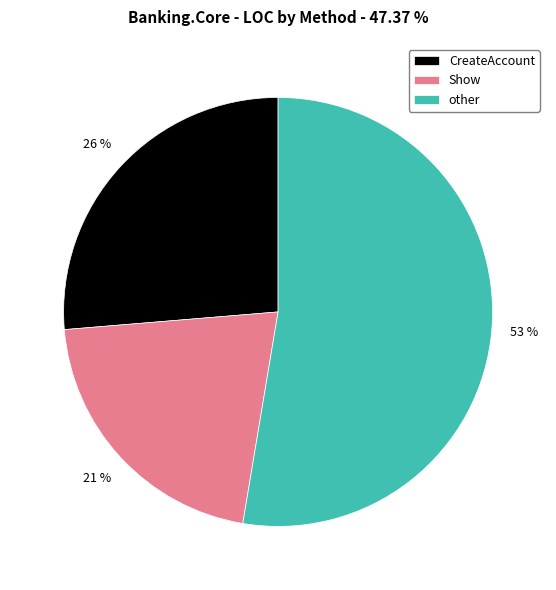

True or false: other accounts for 46% of the total.

False